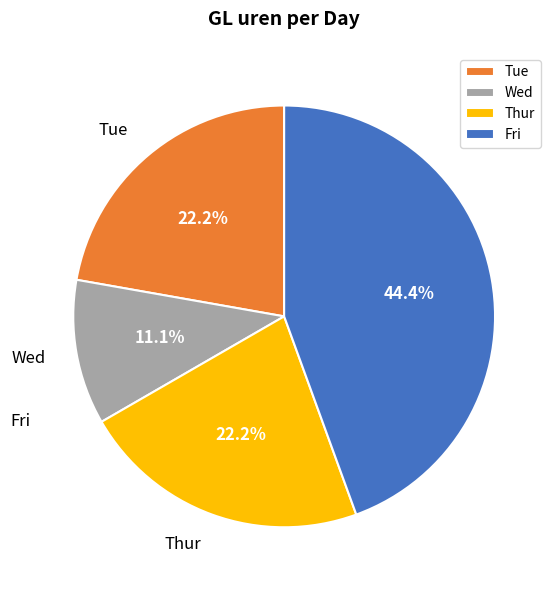

What is the change in value from Wed to Thur?

+2